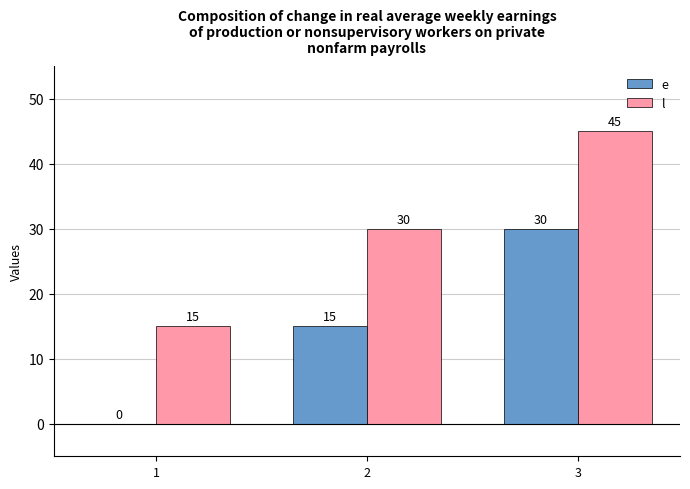

Reading left to right, what are all the values shown in this chart?

e: 1=0	2=15	3=30
l: 1=15	2=30	3=45